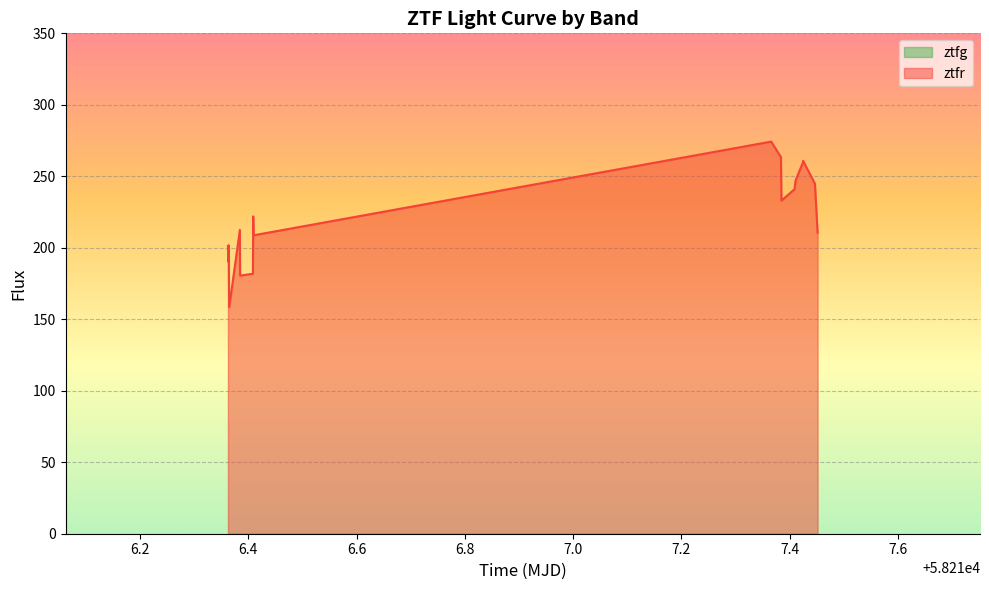

What is the sum of all values?

4412.1